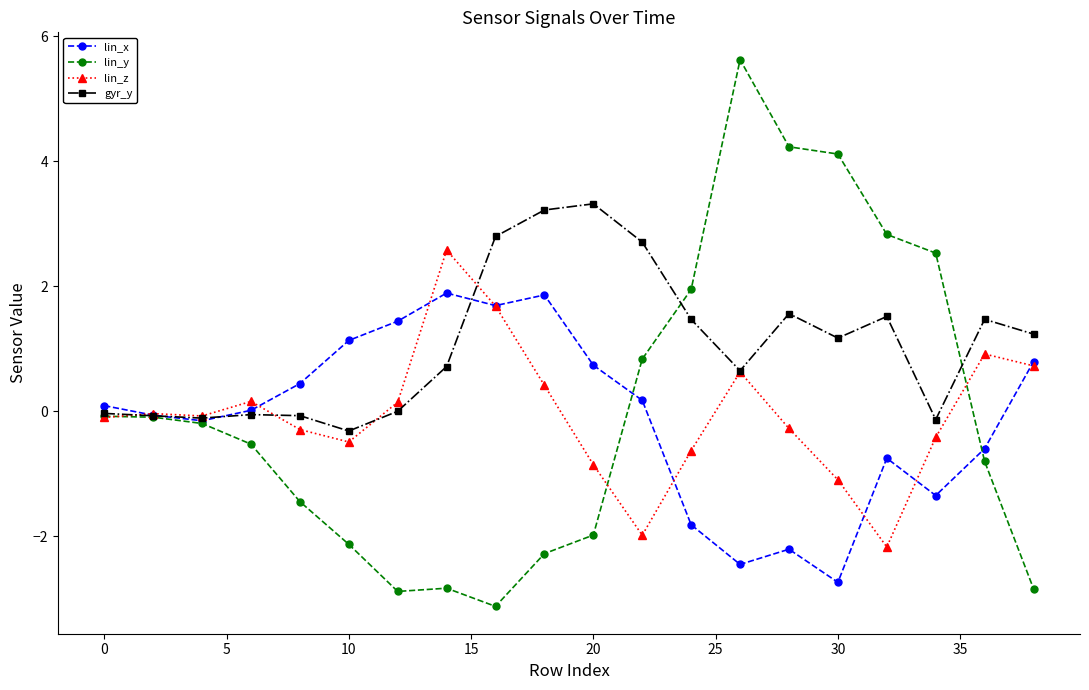

What is the value of the lin_y point at the 3rd from the left?

-0.2